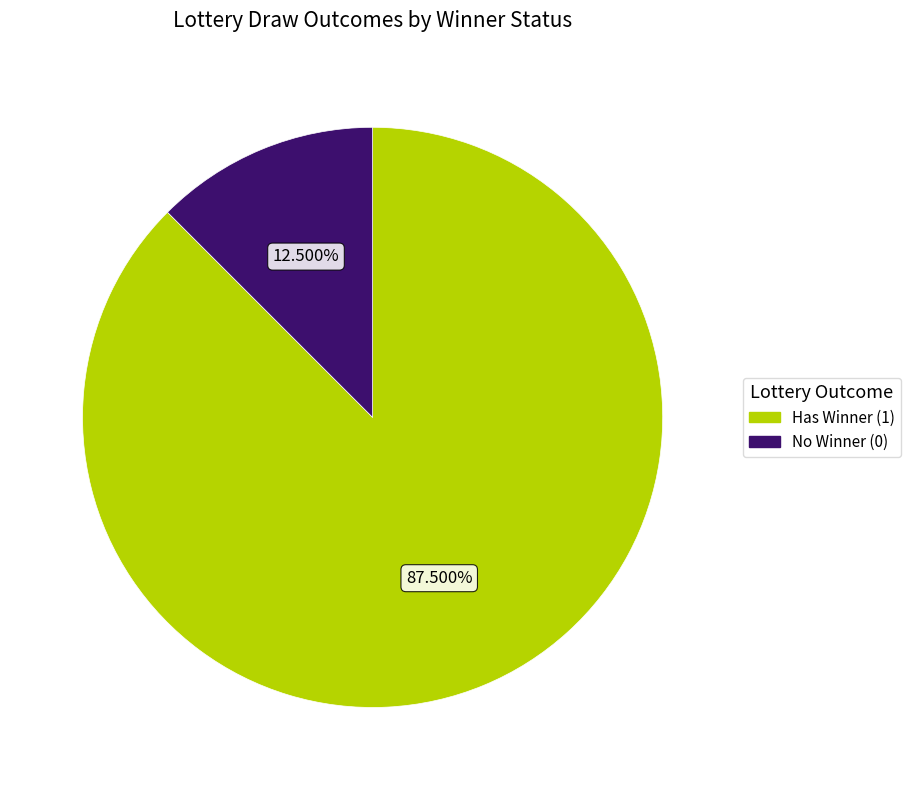

Does any single category account for the majority?

Yes